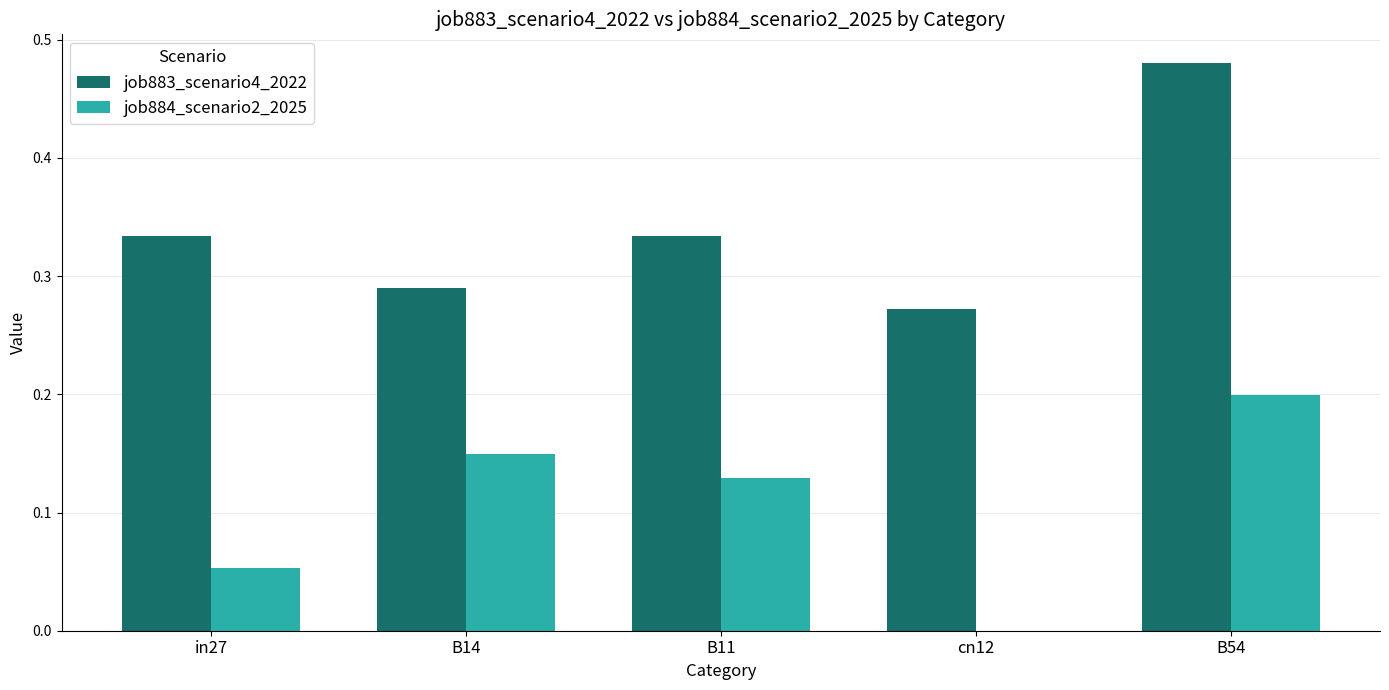

Which category has the highest value across all series?

B54